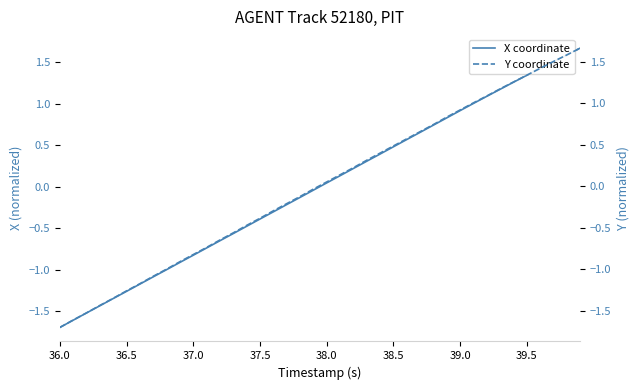

What is the value of the X coordinate point at the 5th from the left?

-1.3